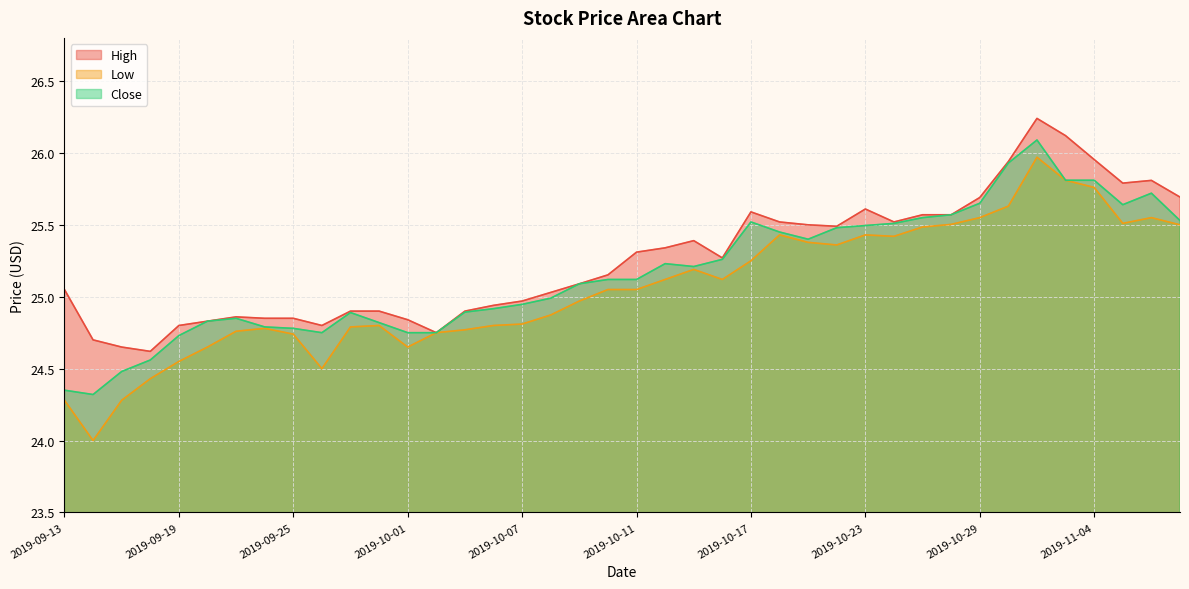

What is the total value across all series at 2019-10-25?

76.6